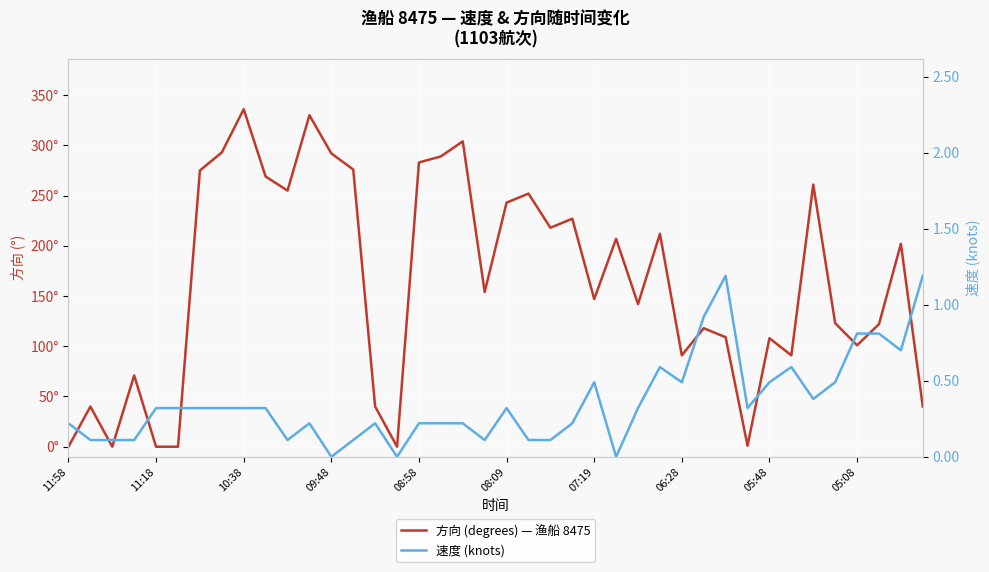

What is the sum of the 方向 (degrees) — 渔船 8475 values at 18 and 36?

405.0